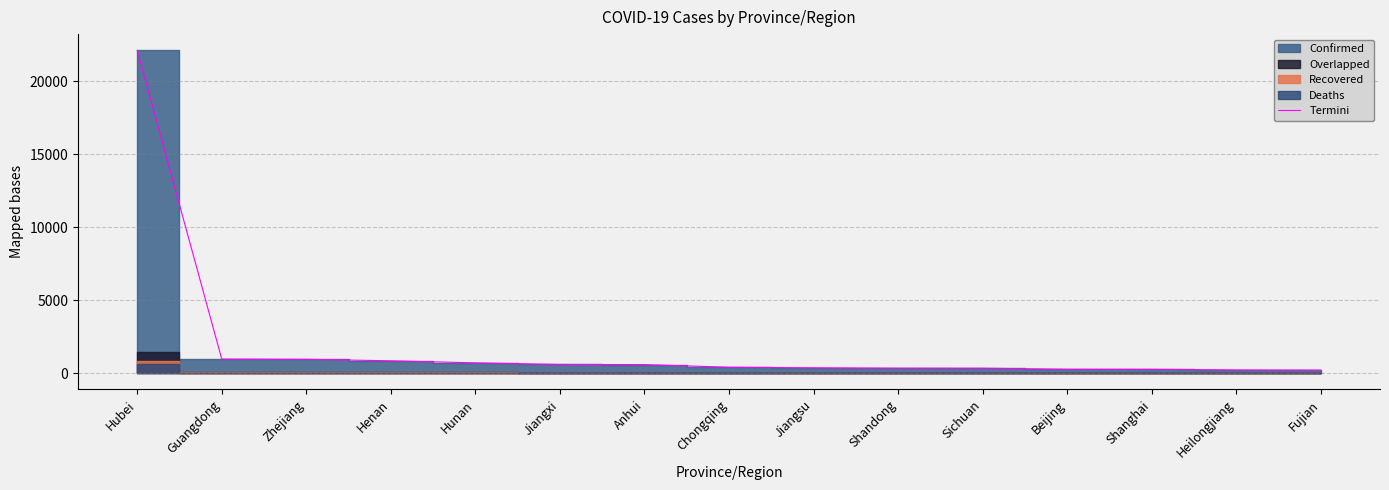

How many data points are less than 411?

7